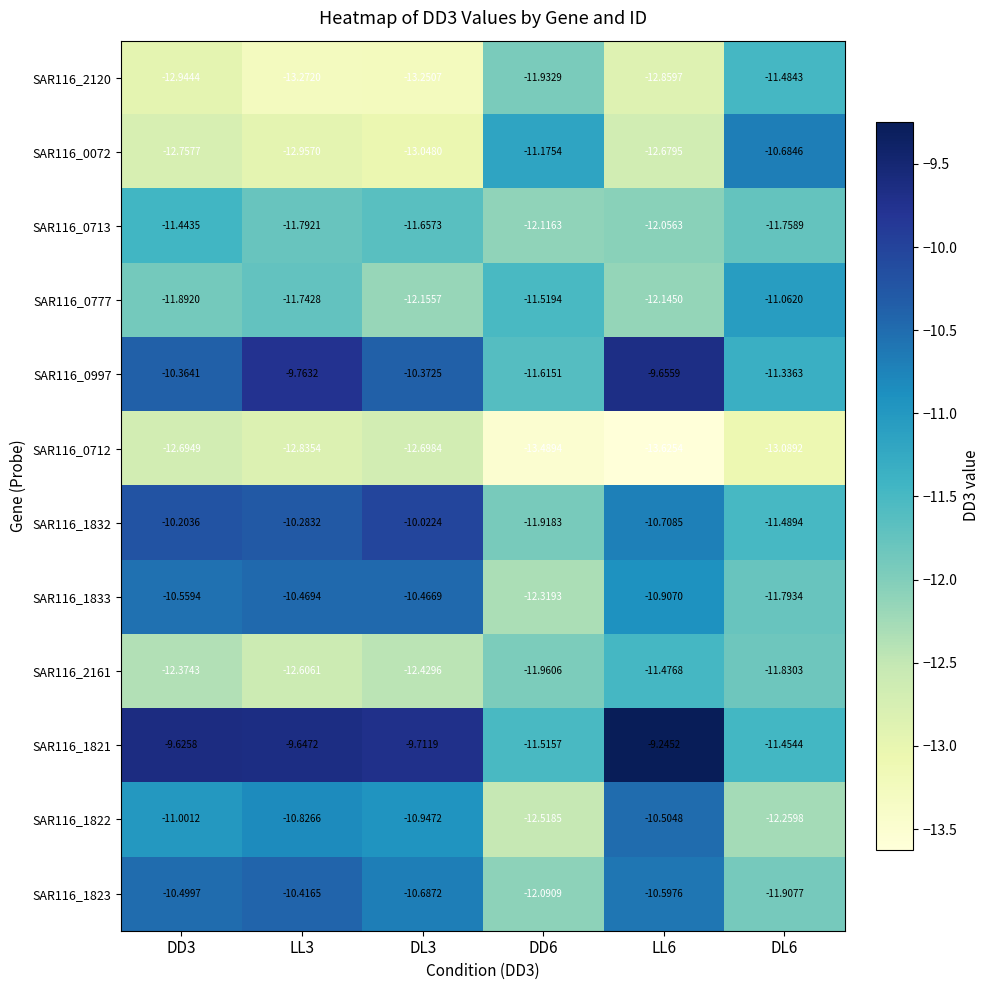

Is the value of SAR116_0997 at DL6 greater than the value of SAR116_2120 at DD3?

Yes